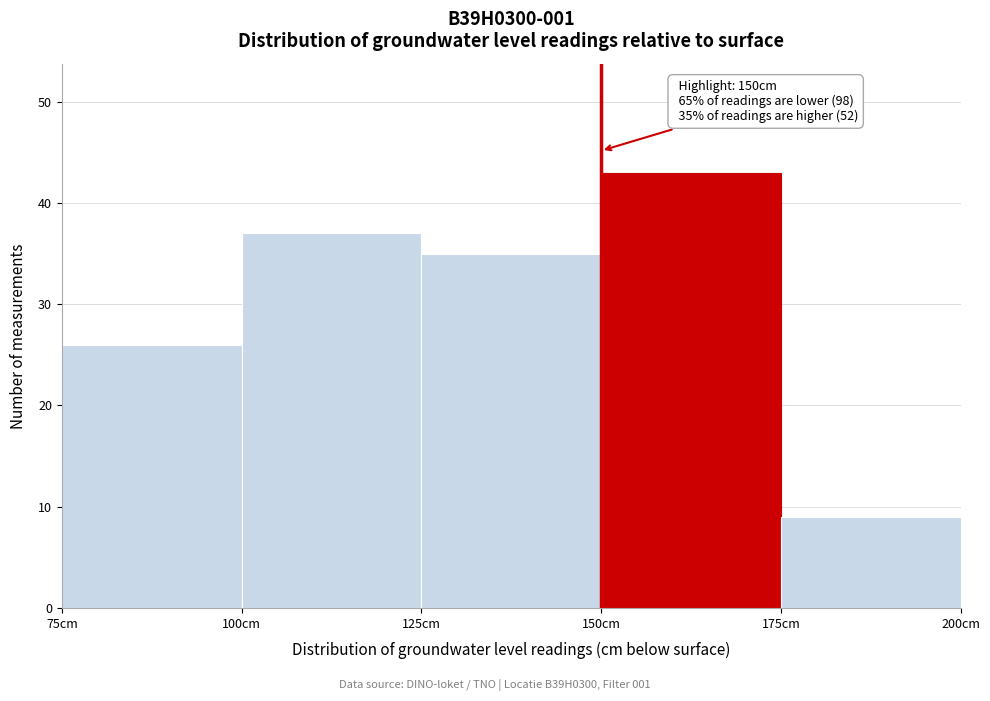

Which range on the x-axis has the tallest bar?

150 to 175